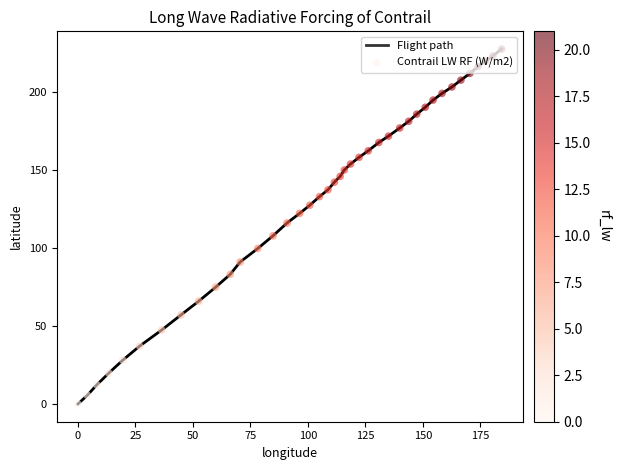

What is the greatest value displayed?

227.5